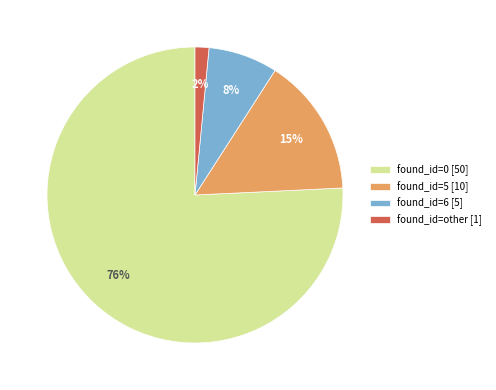

How many segments does this pie chart have?

4